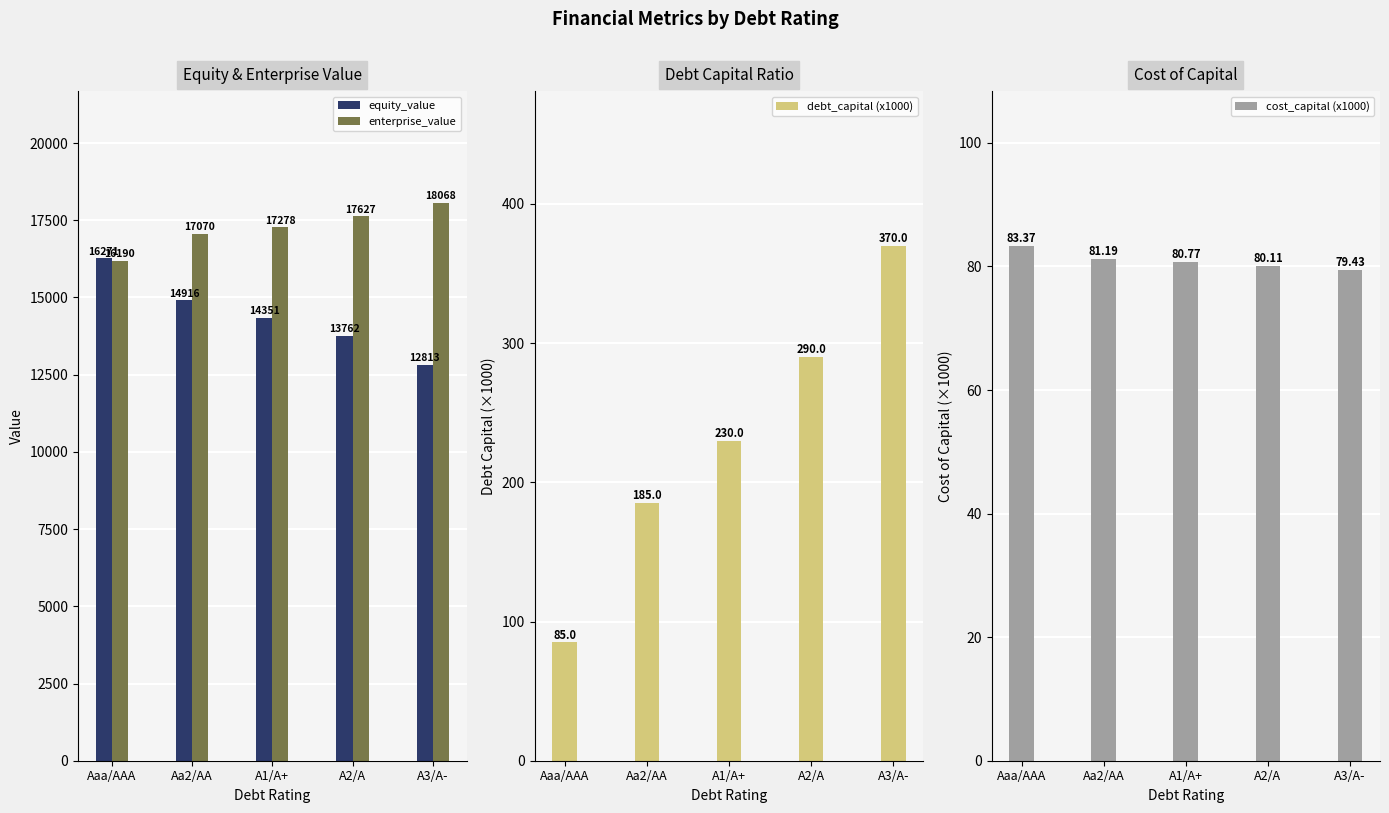

Which has a higher value, Aaa/AAA or A1/A+?

Aaa/AAA